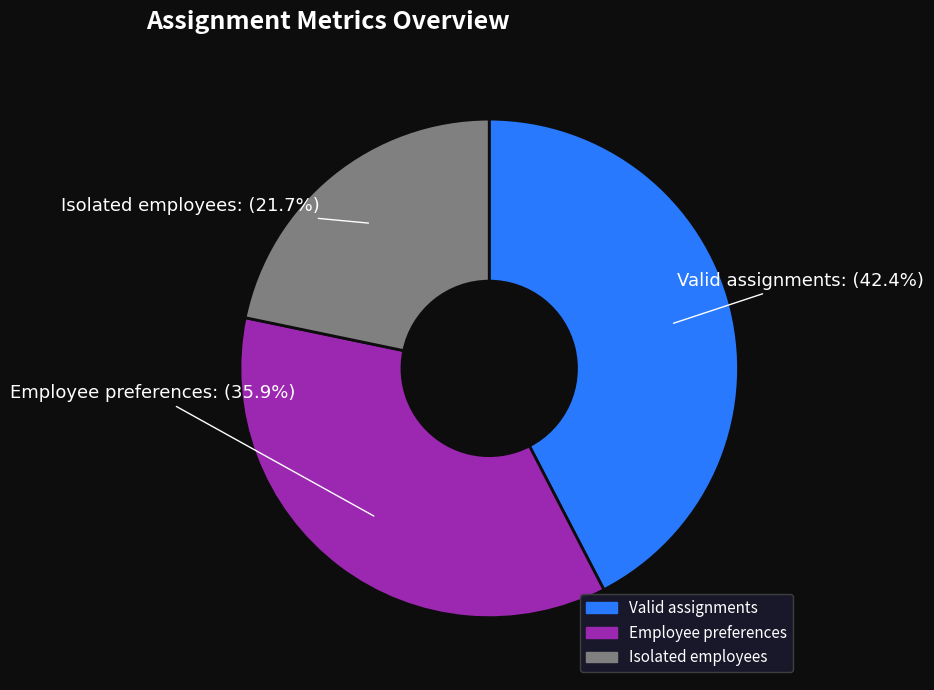

How many segments does this pie chart have?

3